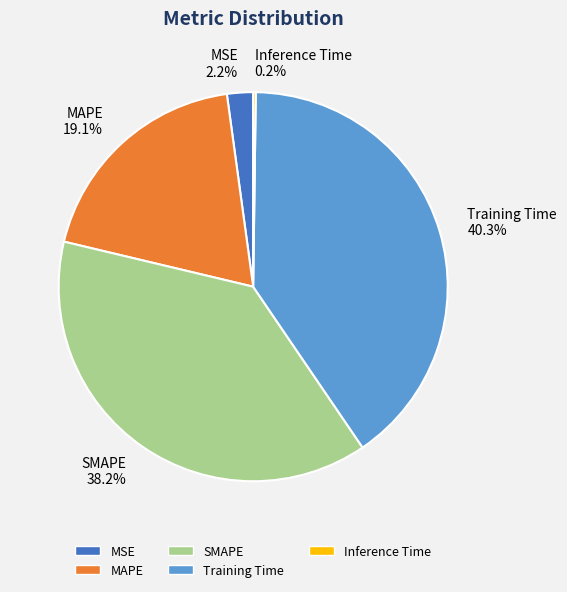

What is the total percentage of SMAPE and Training Time?

78.5%